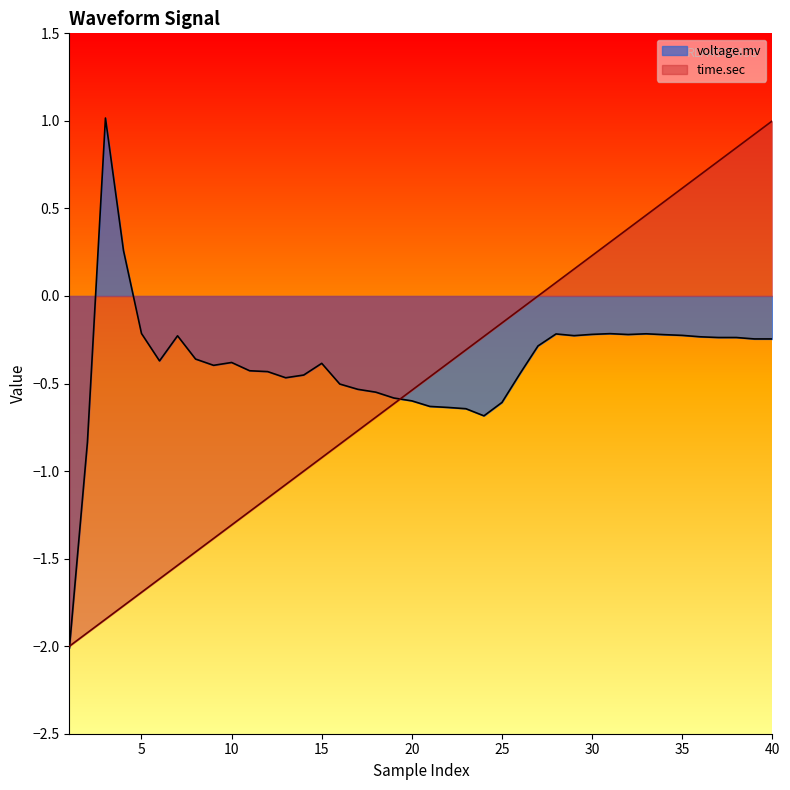

What is the minimum value for time.sec?

-2.0